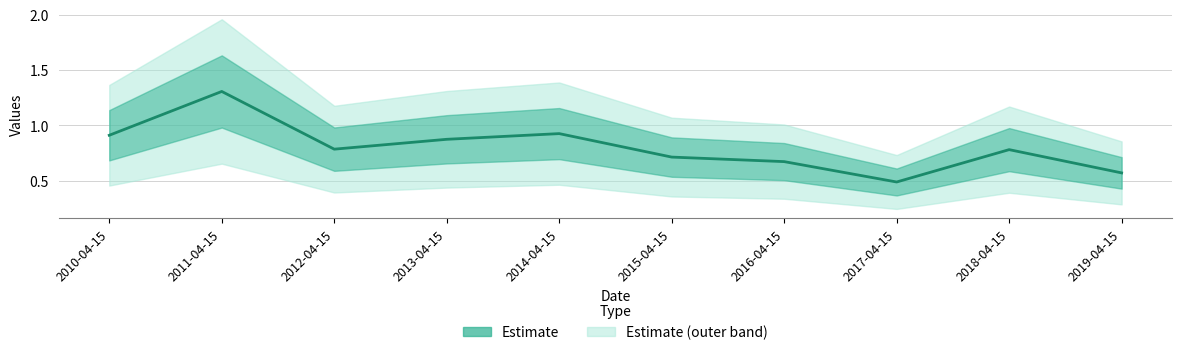

Between 2013-04-15 and 2012-04-15, which is larger?

2013-04-15